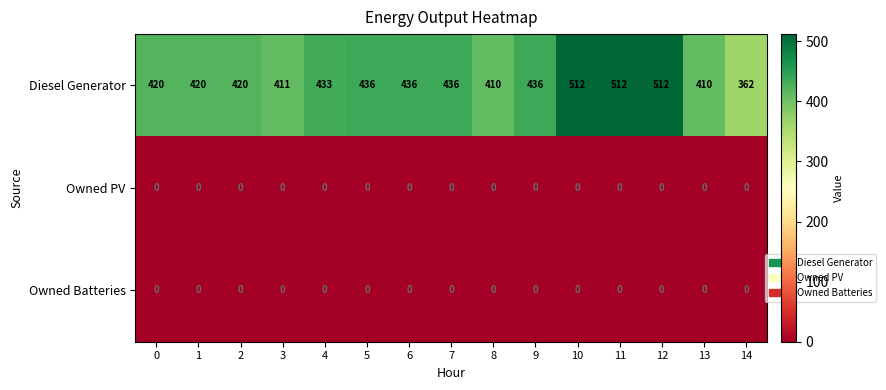

Between 4 and 5, which series saw the biggest shift?

Diesel Generator